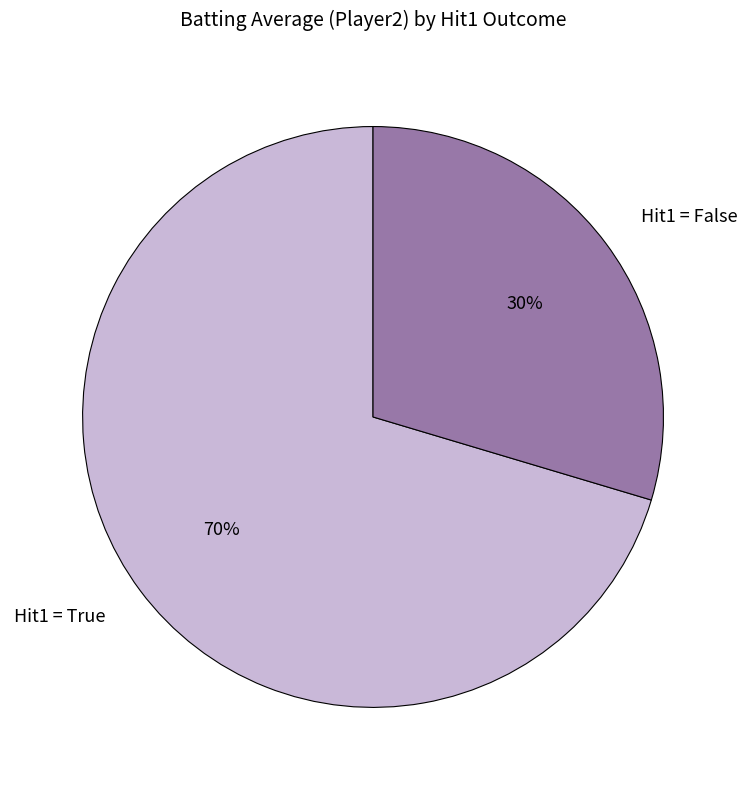

Which slice is the largest?

Hit1 = True